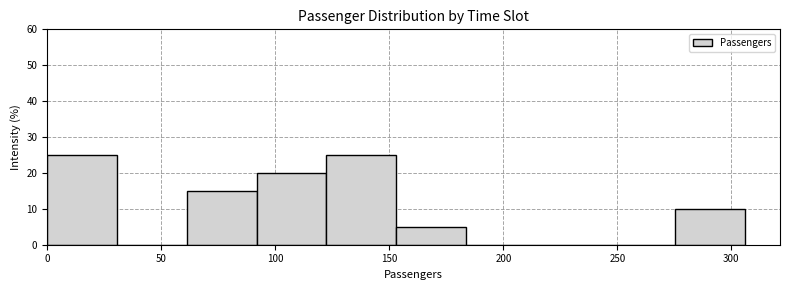

Reading left to right, transcribe this chart: for each bar, give the range it covers on the x-axis and its height. Neither the bar edges nor the heights are printed on the chart, so give them approximately, as read against the axes.

0 to 30: 25
30 to 60: 0
60 to 90: 15
90 to 120: 20
120 to 155: 25
155 to 185: 5
185 to 215: 0
215 to 245: 0
245 to 275: 0
275 to 305: 10